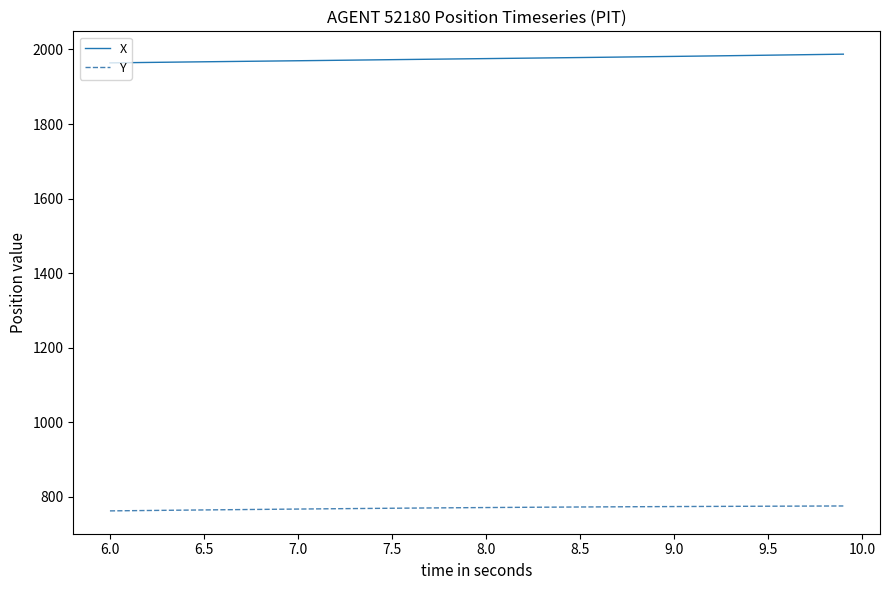

True or false: Y and X cross at least once.

False